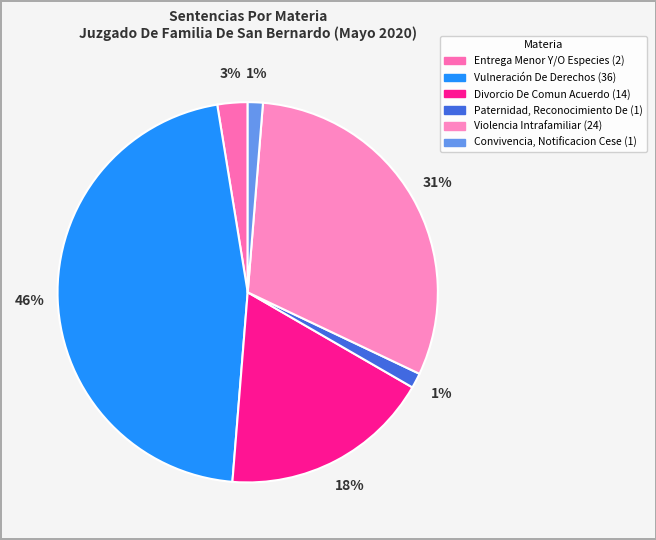

To the nearest percent, what percentage of the pie is Entrega Menor Y/O Especies?

3%